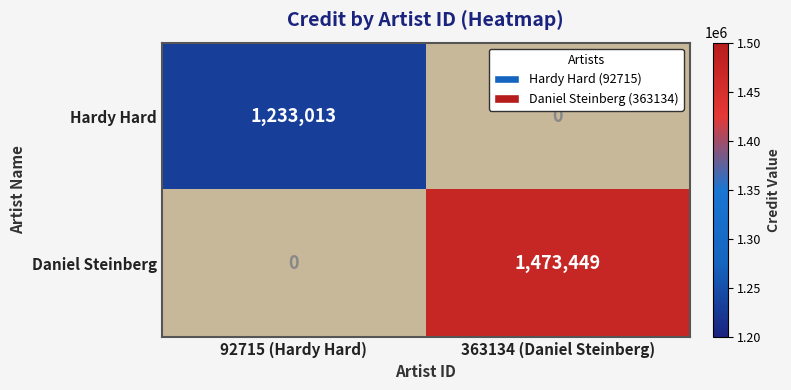

Which label corresponds to the smallest value in the chart?

92715 (Hardy Hard)